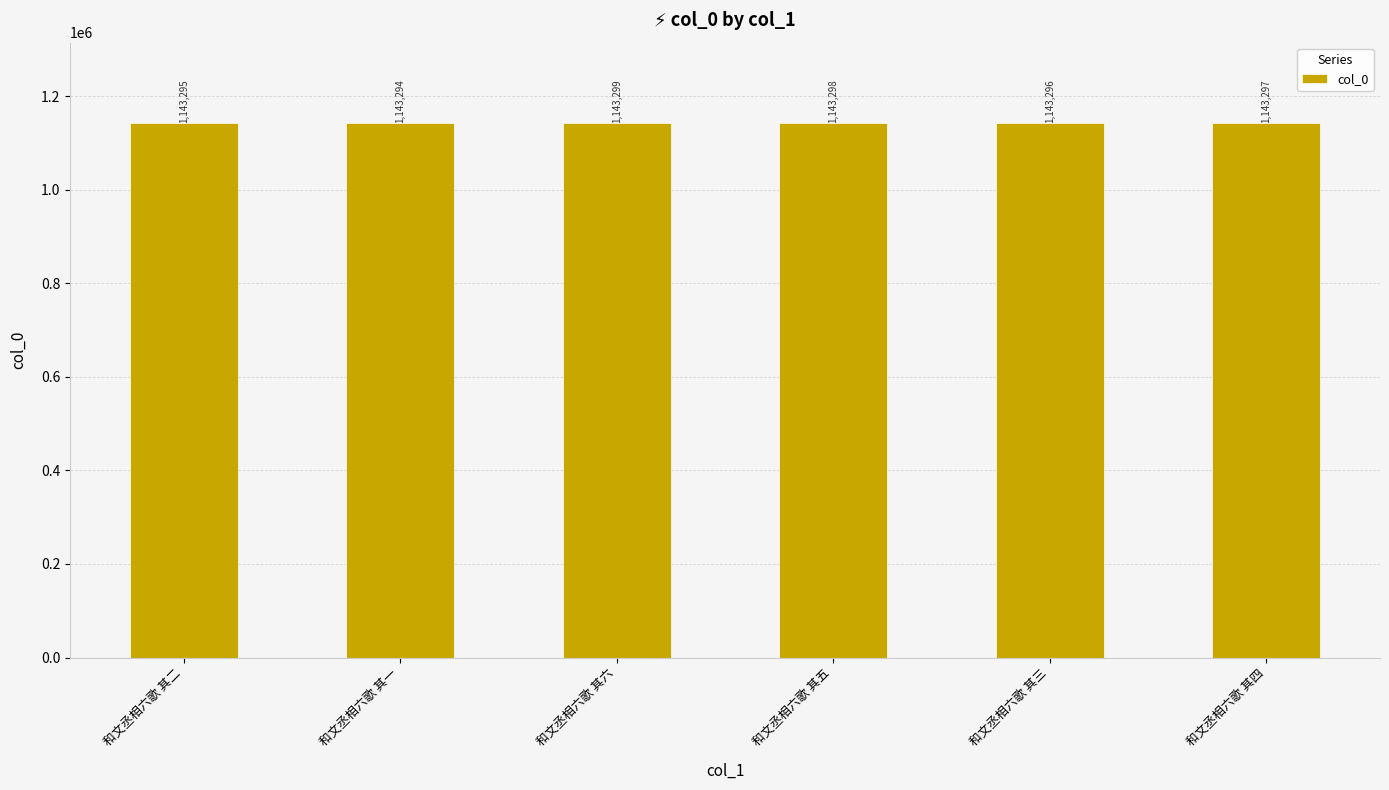

What is the sum of the values at 和文丞相六歌 其五 and 和文丞相六歌 其四?

2286595